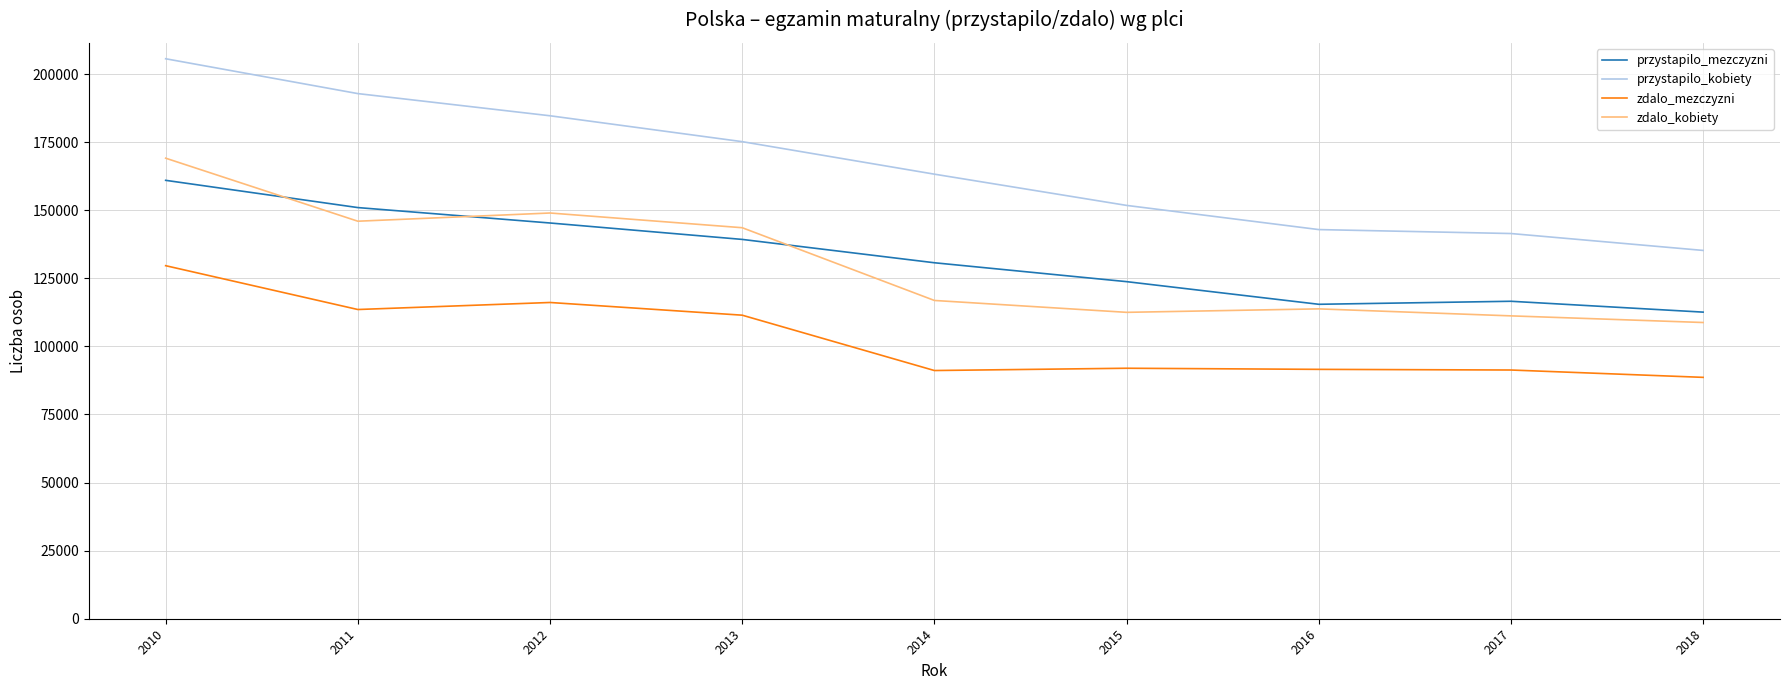

Does the chart have visible grid lines?

Yes